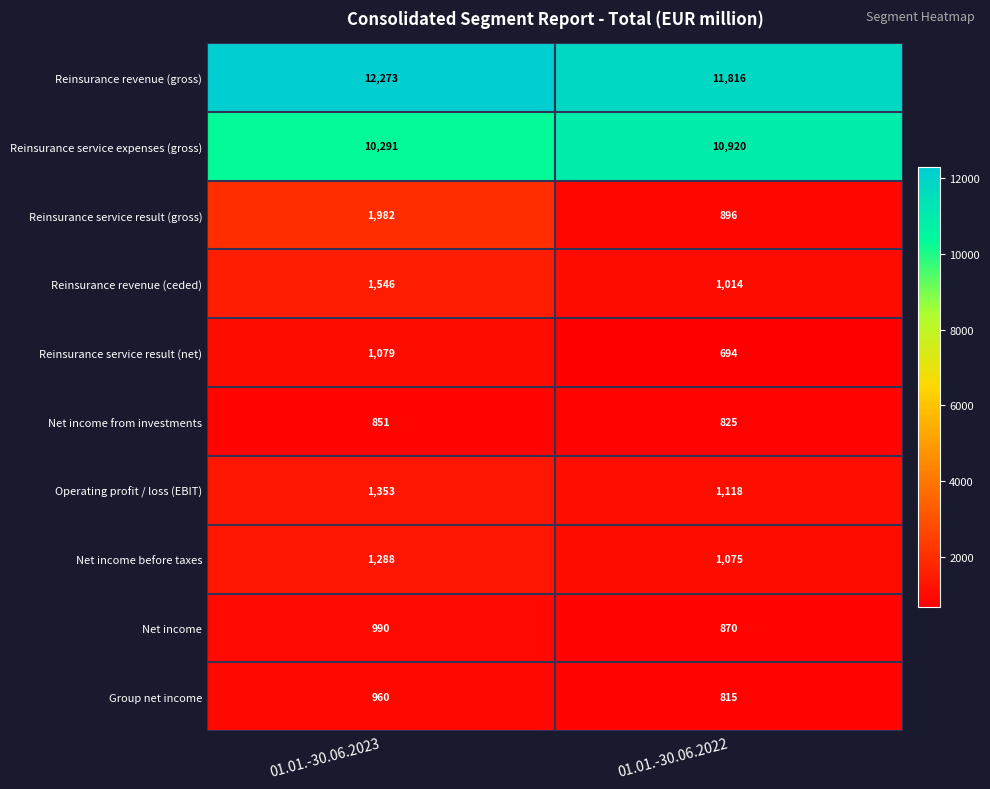

True or false: Reinsurance revenue (gross) has a value of 12273 at 01.01.-30.06.2023.

True